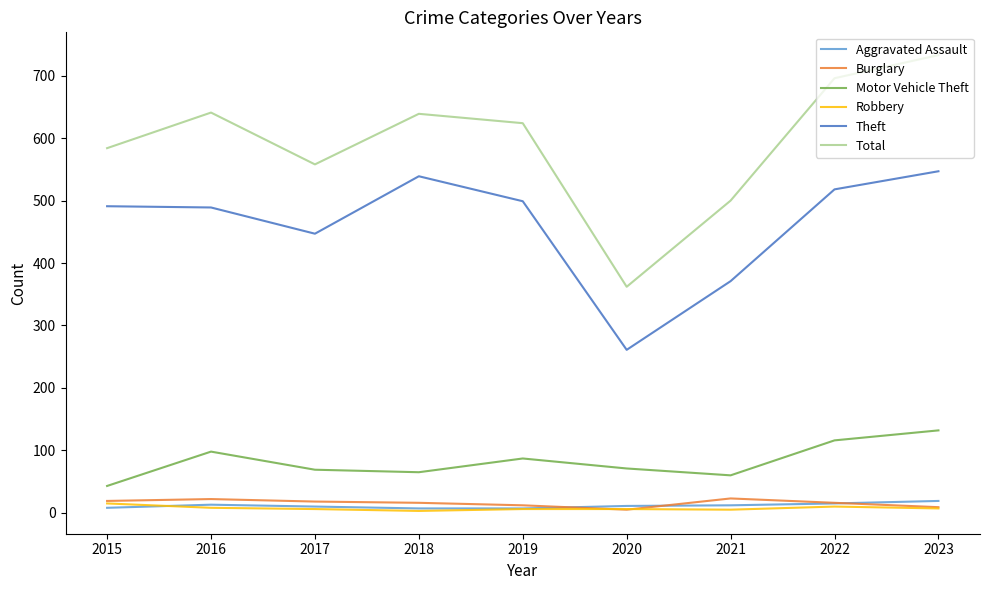

What is the total value across all series at 2022?

1371